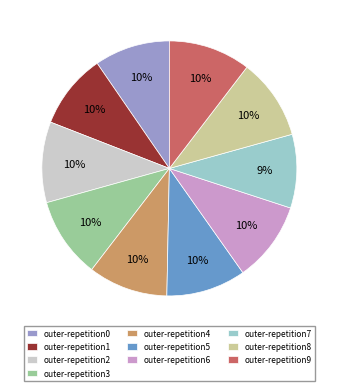

To the nearest percent, what is the average slice percentage?

10%